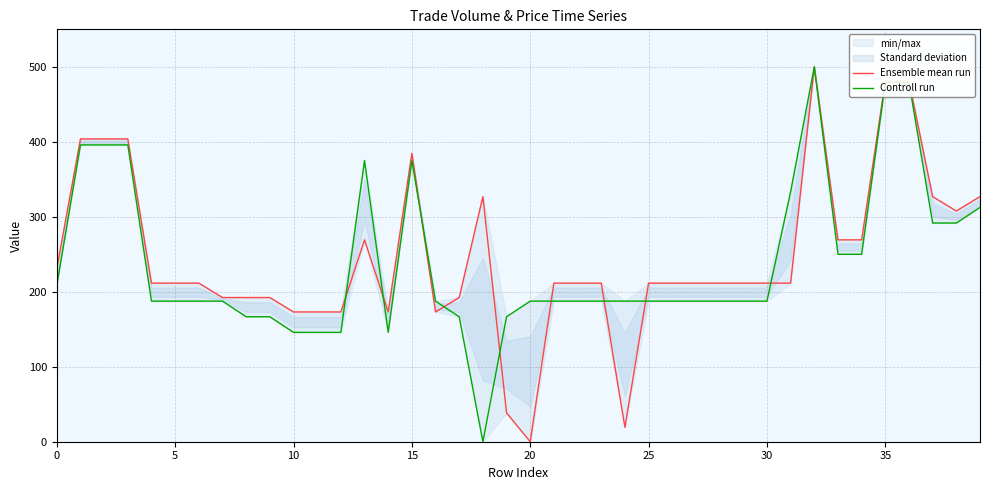

List the series in order of their overall mean, highest first.

Ensemble mean run, Controll run